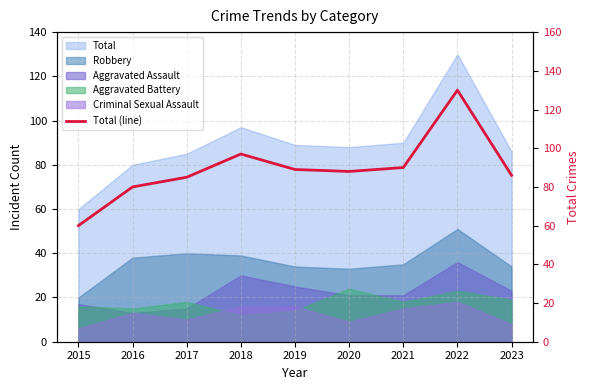

Rank the categories by value from lowest to highest.

2015, 2016, 2017, 2023, 2020, 2019, 2021, 2018, 2022